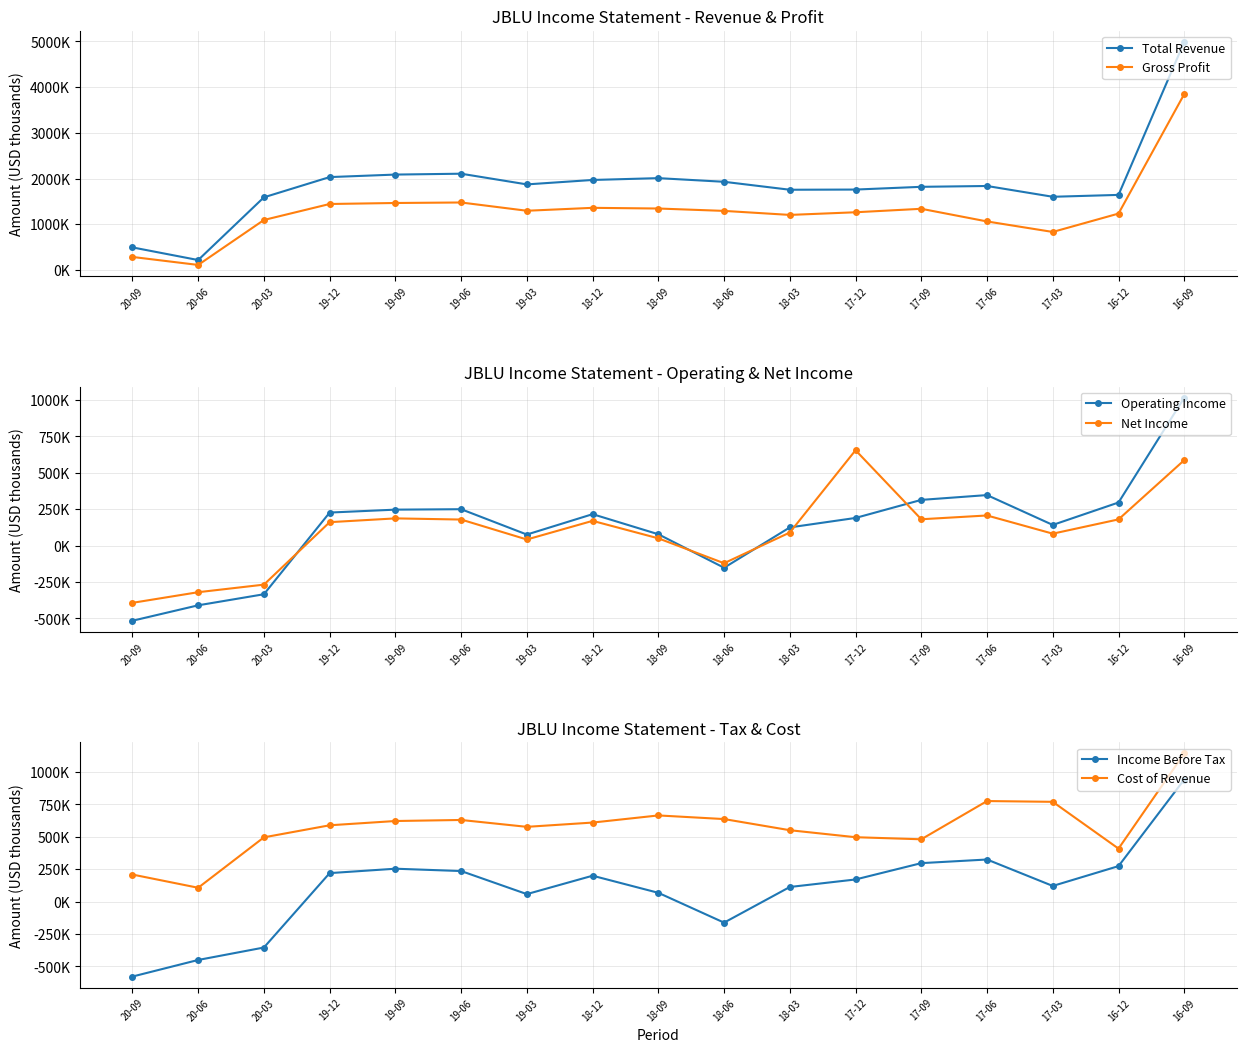

Reading left to right, extract all data points from this chart.

Total Revenue: 492000	215000	1588000	2031000	2086000	2105000	1871000	1968000	2008000	1928000	1754000	1758000	1818000	1836000	1600000	1641000	4991000
Gross Profit: 283000	108000	1092000	1442000	1464000	1475000	1294000	1358000	1343000	1291000	1203000	1261000	1337000	1060000	830000	1232000	3848000
Operating Income: -516000	-410000	-334000	227000	247000	250000	76000	216000	78000	-152000	125000	190000	314000	347000	142000	296000	1016000
Net Income: -393000	-320000	-268000	161000	187000	179000	42000	170000	50000	-121000	90000	655000	181000	207000	82000	180000	587000
Income Before Tax: -578000	-450000	-354000	220000	254000	236000	58000	200000	68000	-162000	113000	171000	297000	325000	121000	274000	942000
Cost of Revenue: 209000	107000	496000	589000	622000	630000	577000	610000	665000	637000	551000	497000	481000	776000	770000	409000	1143000